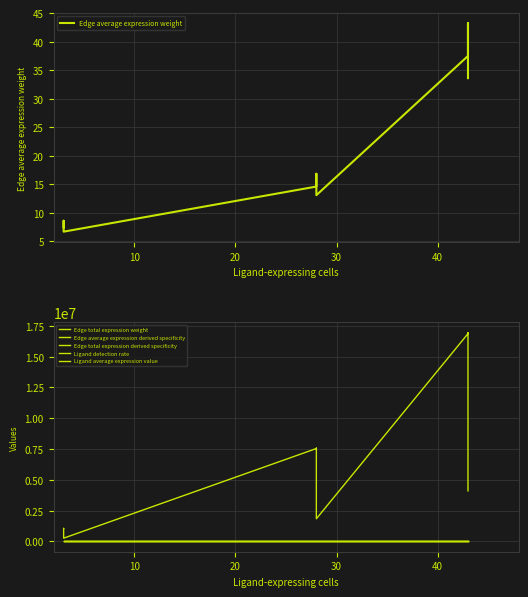

What are all the series names shown in the legend?

Edge average expression weight, Edge total expression weight, Edge average expression derived specificity, Edge total expression derived specificity, Ligand detection rate, Ligand average expression value